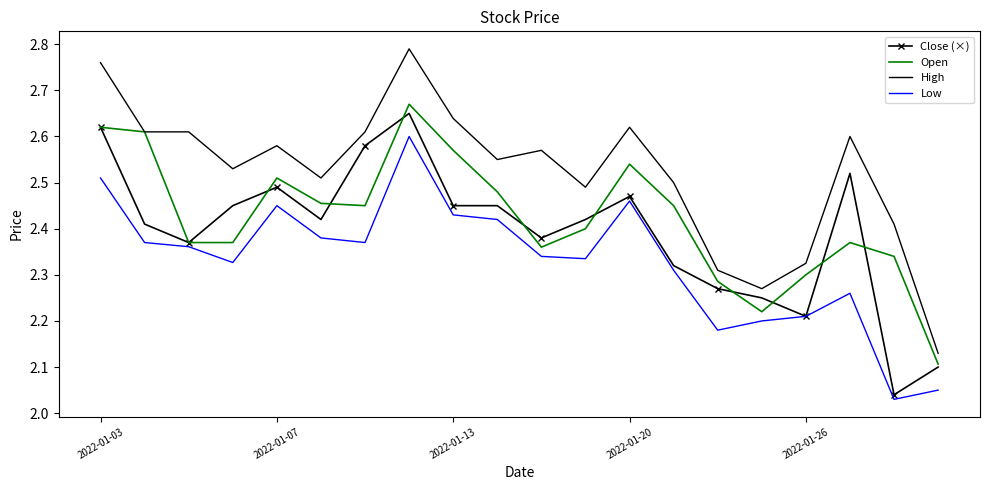

Which series has the widest spread of values?

High